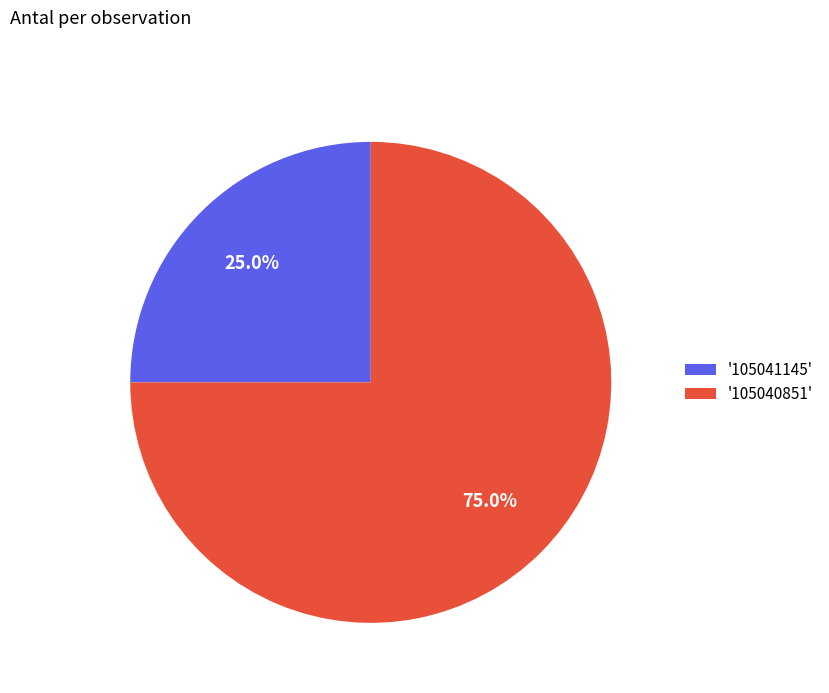

What portion of the pie excludes '105041145'?

75.0%